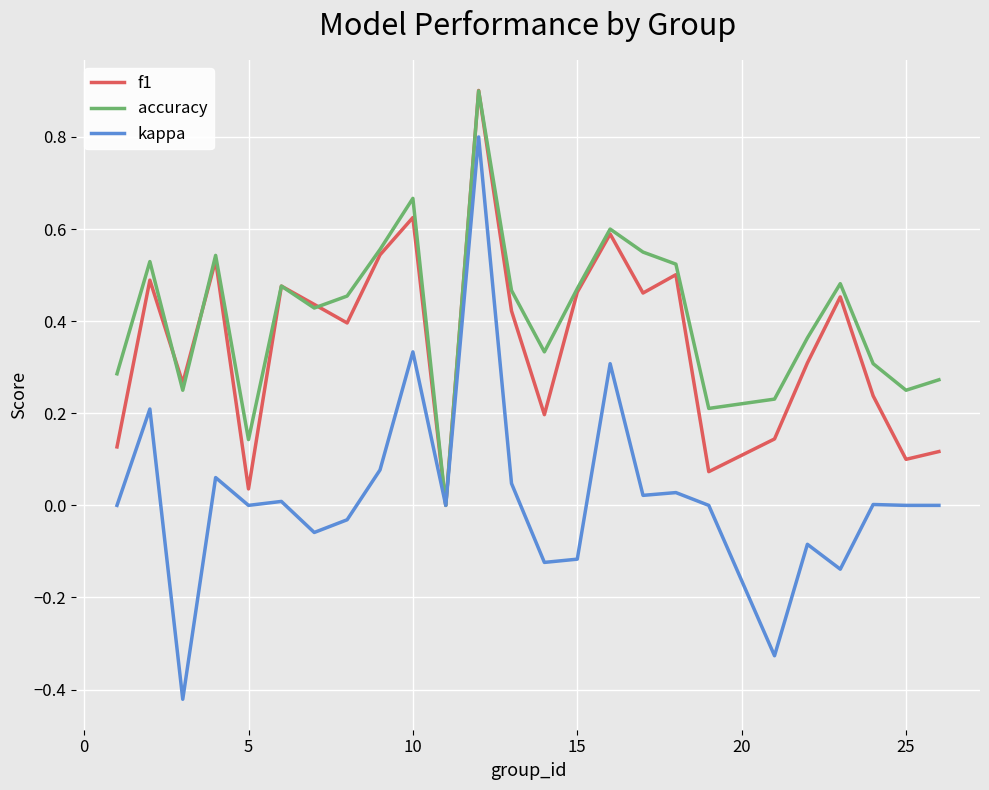

What is the greatest value displayed?

0.9